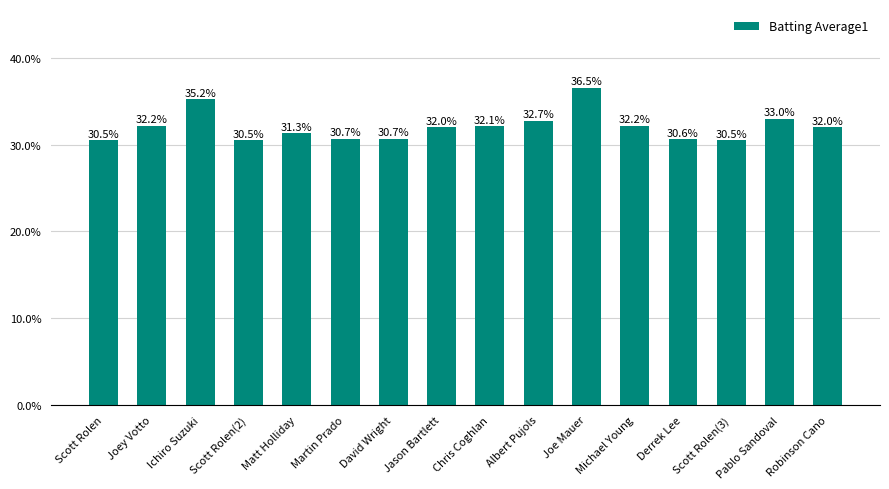

Are the bars horizontal?

No